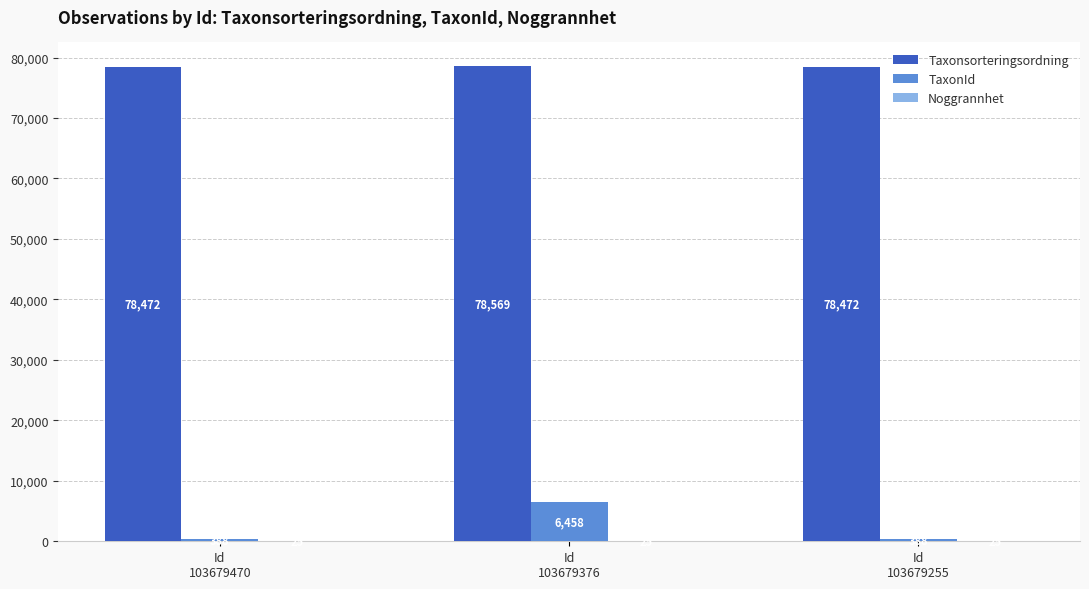

What is the maximum value shown in the chart?

78569